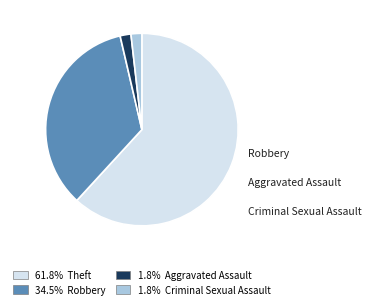

Does any single category account for the majority?

Yes